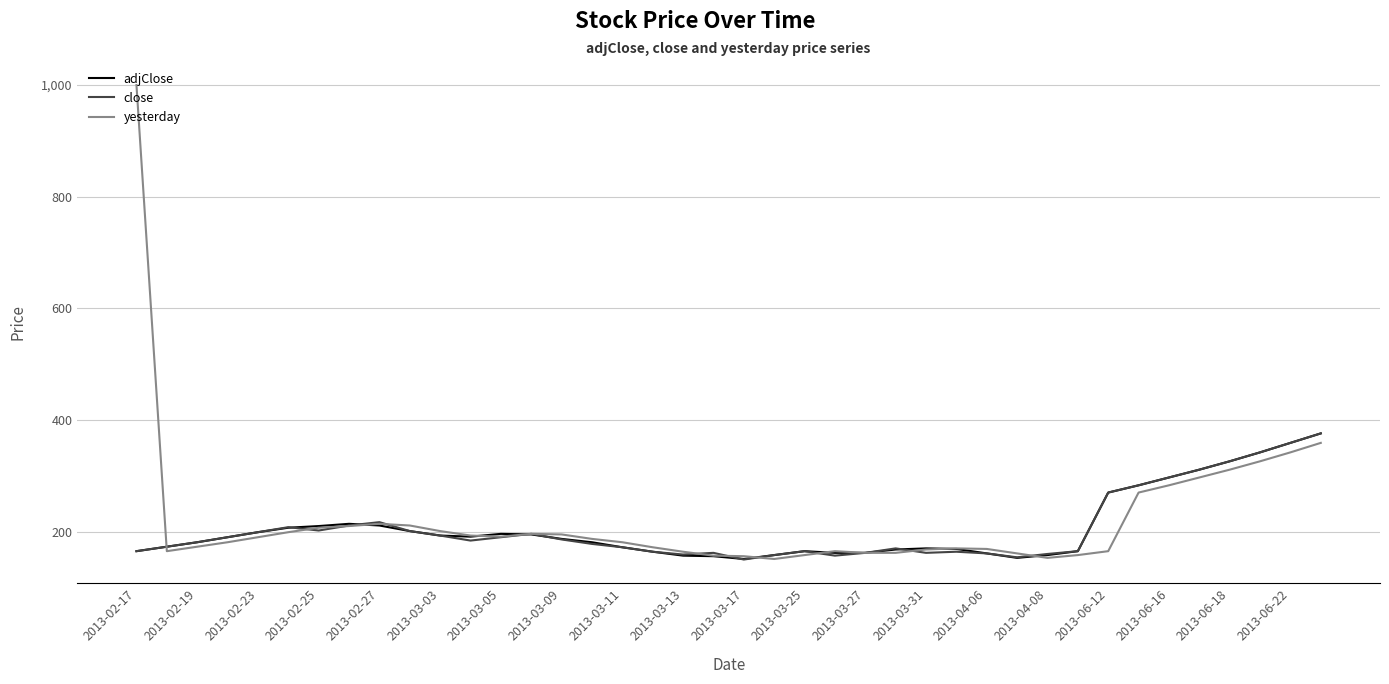

At how many categories does at least one series exceed 715?

1